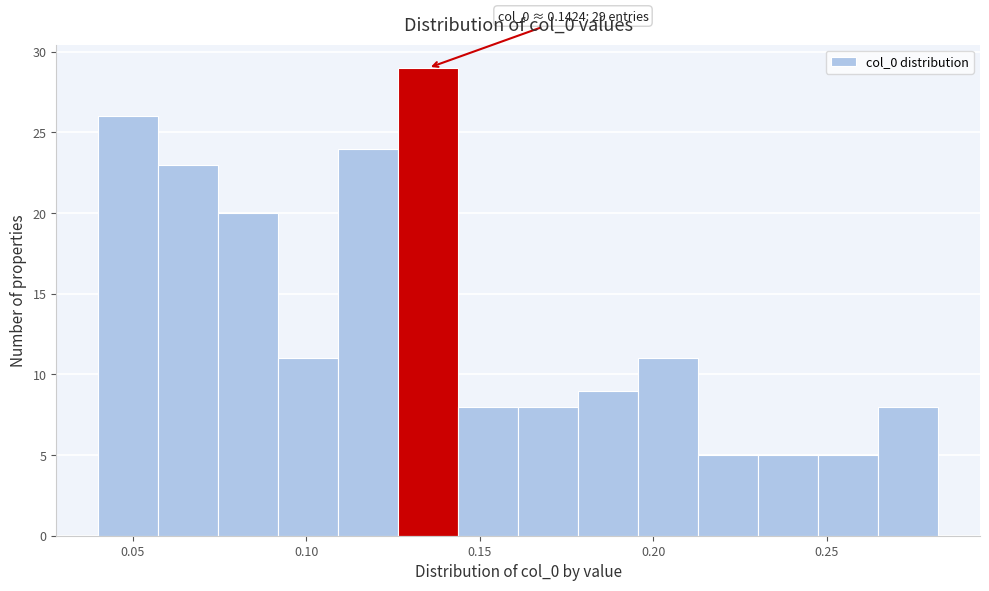

Read against the x-axis, roughly where is the centre of the tallest bar?

0.135